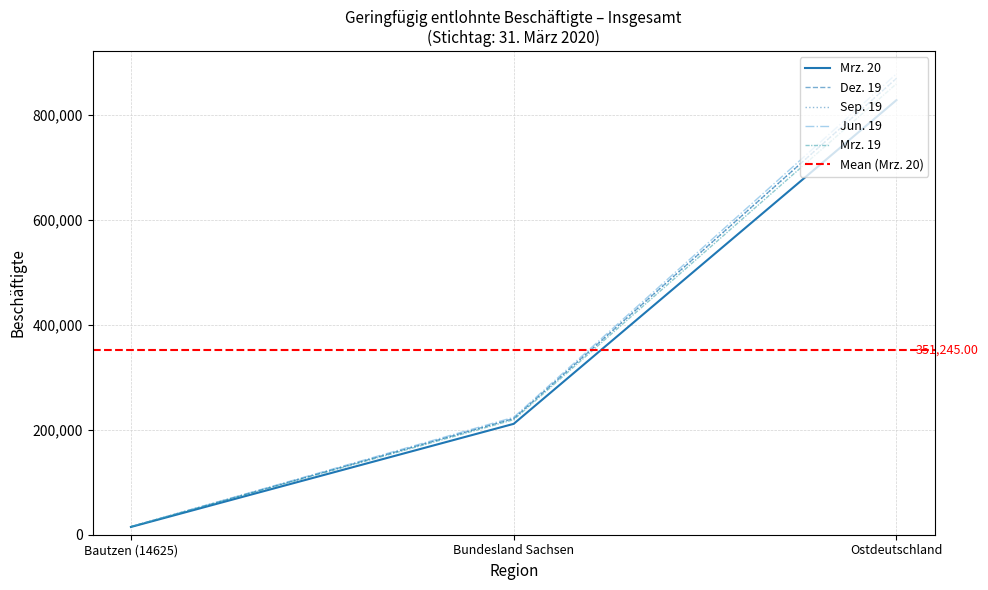

What are all the series names shown in the legend?

Mrz. 20, Dez. 19, Sep. 19, Jun. 19, Mrz. 19